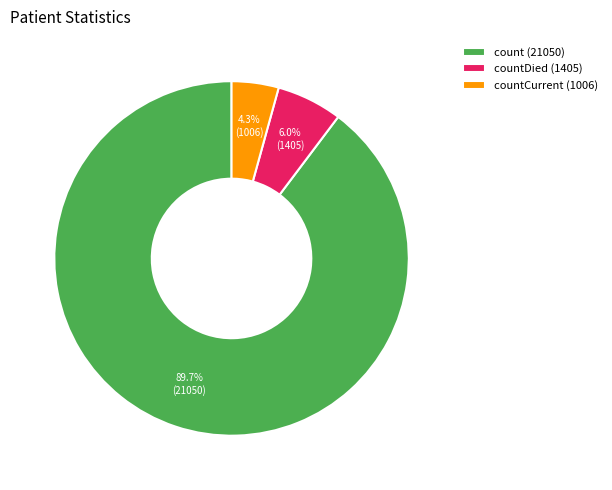

How much of the chart is everything except countCurrent (1006)?

95.7%